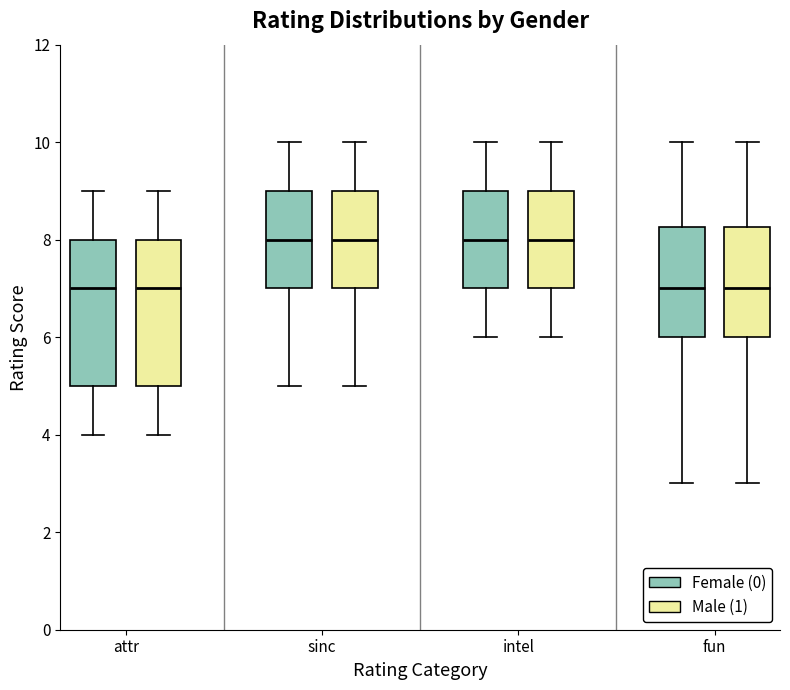

Reading left to right, read every box against the y-axis: the position of its median line, the range the box covers, and the ends of its whiskers. The values are not printed on the chart, so give them approximately, as read against the axis.

attr (Female (0)): median 7.0, box 5.0 to 8.0, whiskers 4.0 to 9.0
attr (Male (1)): median 7.0, box 5.0 to 8.0, whiskers 4.0 to 9.0
sinc (Female (0)): median 8.0, box 7.0 to 9.0, whiskers 5.0 to 10.0
sinc (Male (1)): median 8.0, box 7.0 to 9.0, whiskers 5.0 to 10.0
intel (Female (0)): median 8.0, box 7.0 to 9.0, whiskers 6.0 to 10.0
intel (Male (1)): median 8.0, box 7.0 to 9.0, whiskers 6.0 to 10.0
fun (Female (0)): median 7.0, box 6.0 to 8.2, whiskers 3.0 to 10.0
fun (Male (1)): median 7.0, box 6.0 to 8.2, whiskers 3.0 to 10.0